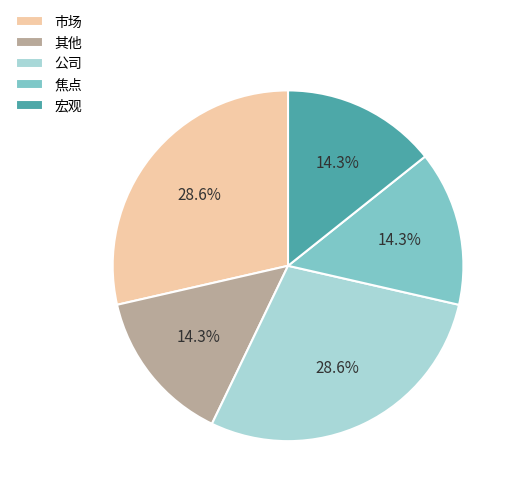

The 市场 slice represents 21% of the pie. True or false?

False